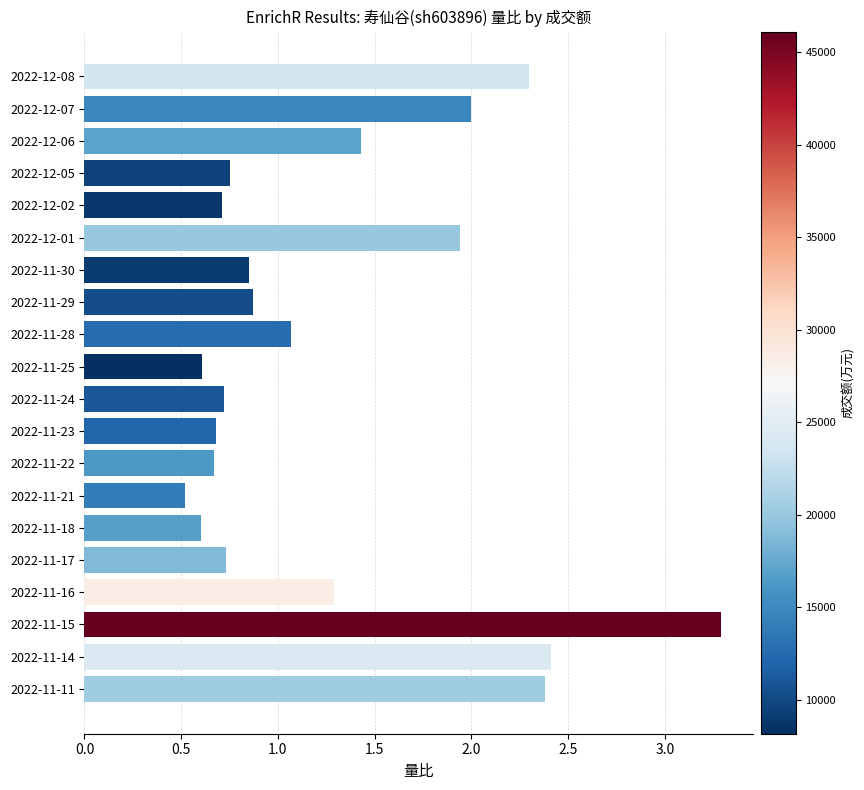

Which label corresponds to the smallest value in the chart?

2022-11-21